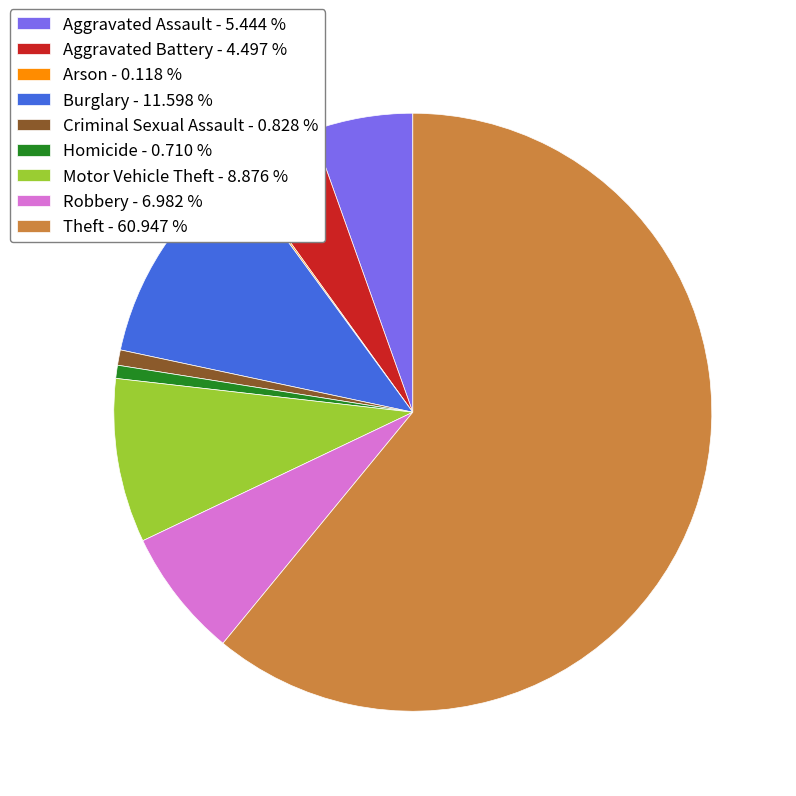

Combined, do Robbery - 6.982 % and Aggravated Battery - 4.497 % account for over 50%?

No